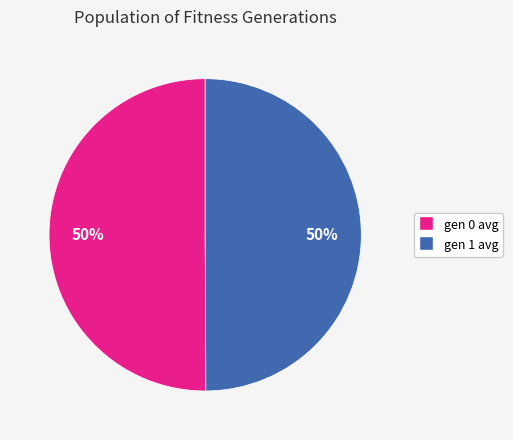

How many segments does this pie chart have?

2